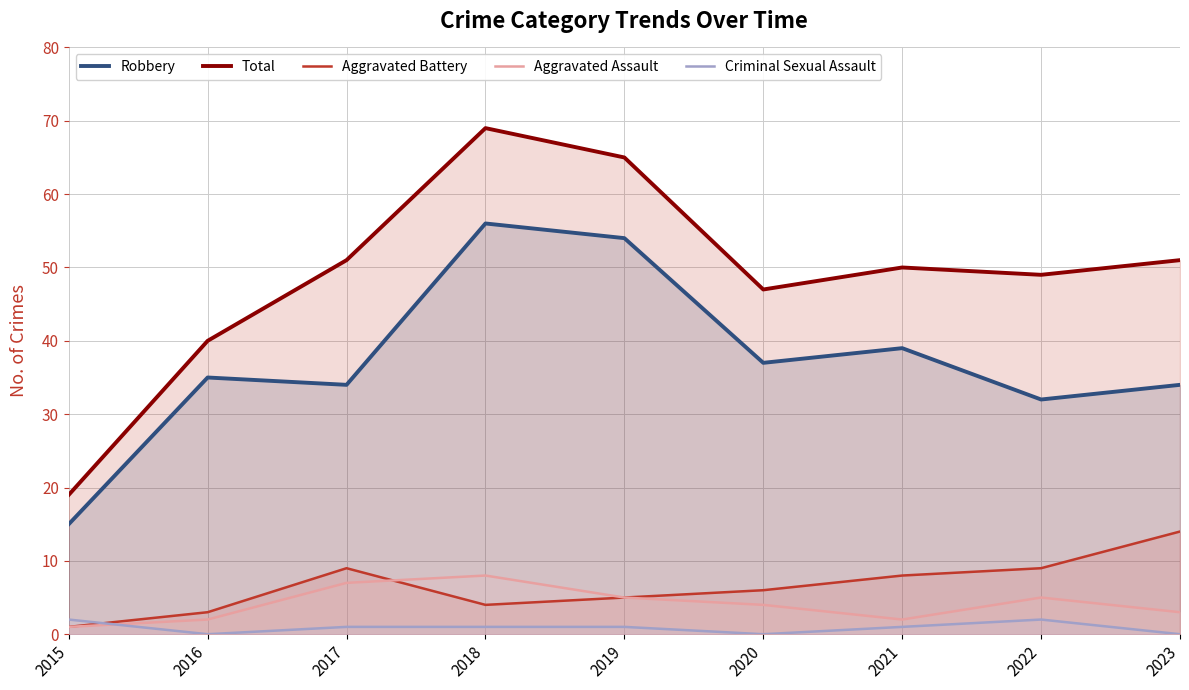

How many values in Criminal Sexual Assault are above zero?

6